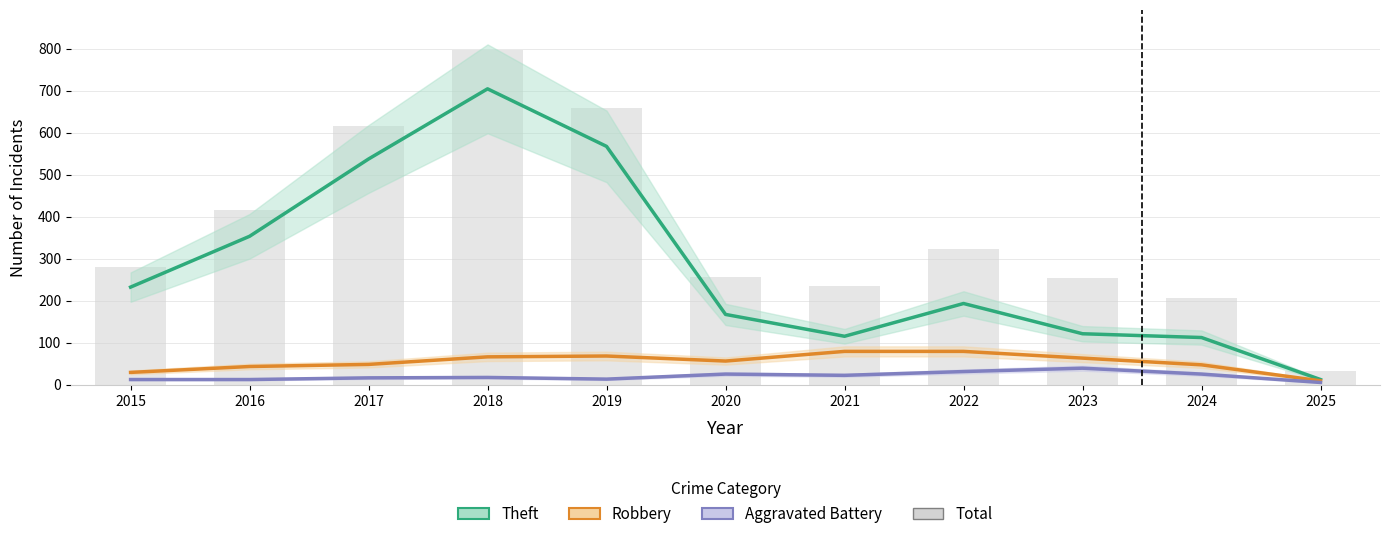

Reading left to right, list all the values displayed in this chart.

Theft: 233	354	538	705	568	168	116	194	122	113	13
Robbery: 30	44	49	67	69	57	80	80	64	48	10
Aggravated Battery: 13	13	17	18	14	26	23	32	40	26	6
Total: 282	416	617	797	660	257	236	324	255	207	34